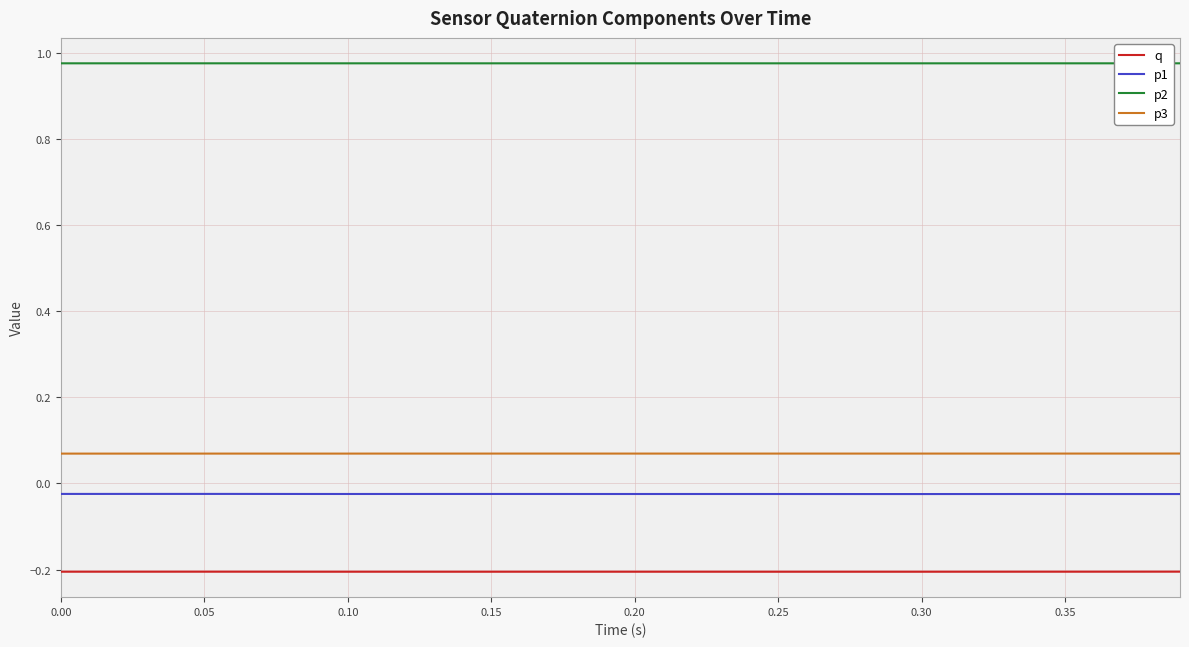

Which series has the largest total across all categories?

p2